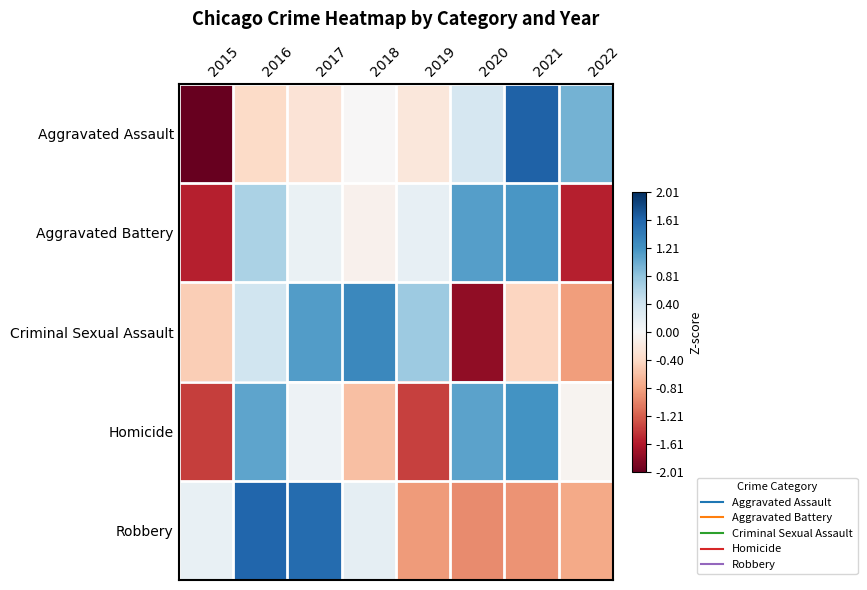

List the series in order of their peak value, lowest first.

Aggravated Battery, Homicide, Criminal Sexual Assault, Robbery, Aggravated Assault